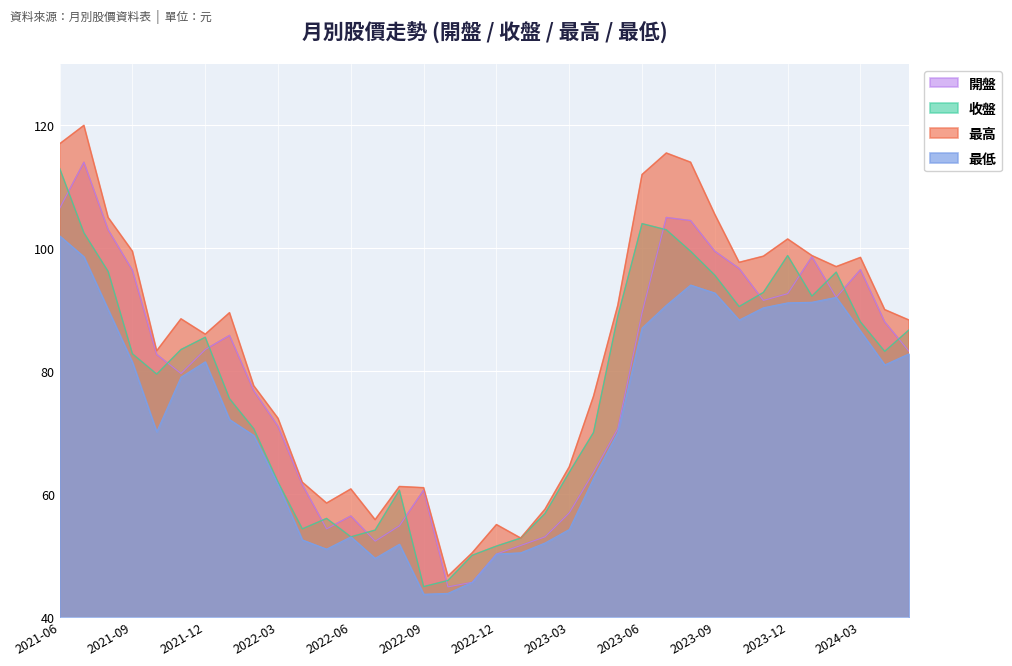

What is the sum of the 開盤 values at 2021-08 and 2022-06?

159.4